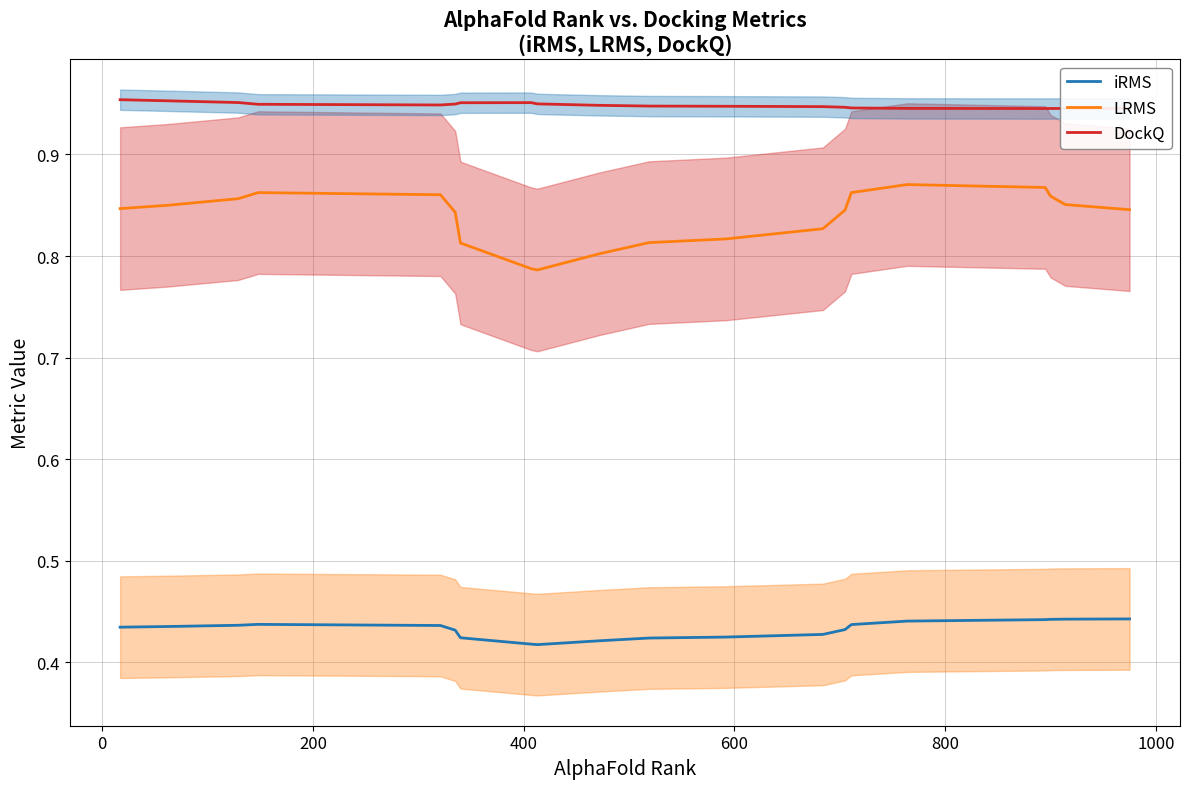

True or false: iRMS and DockQ intersect in this chart.

False